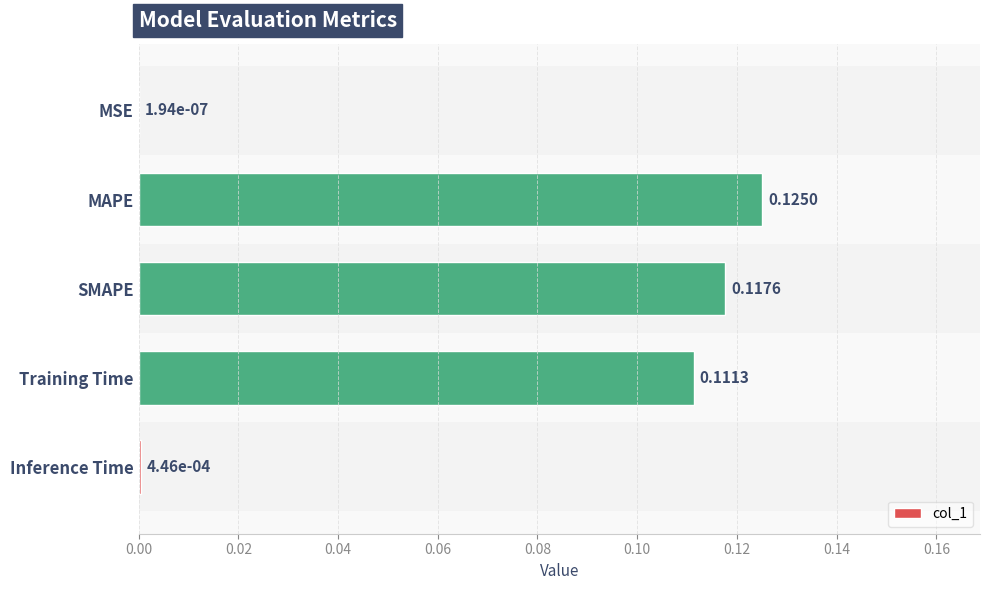

At which label is the value closest to 0?

MSE